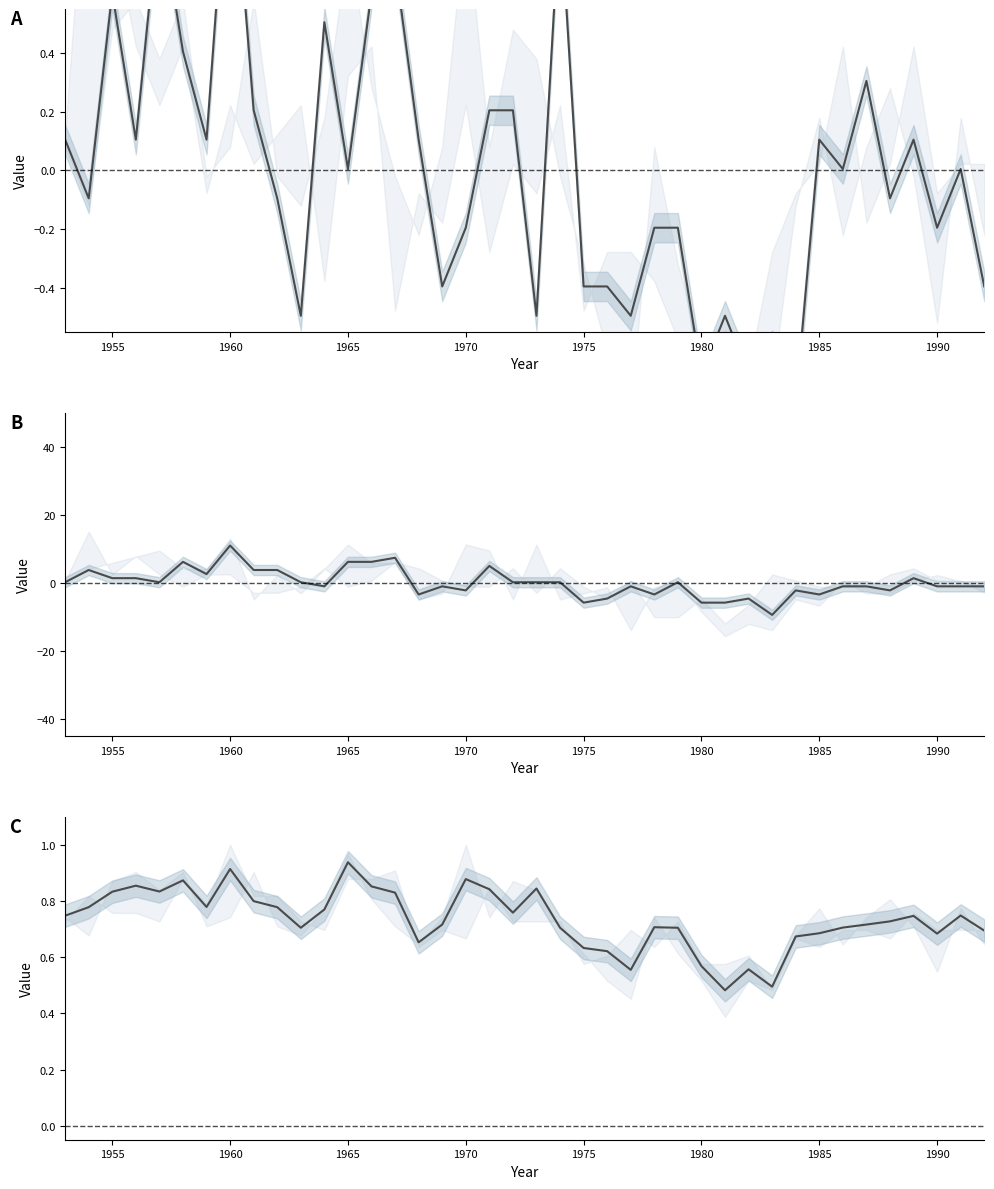

Where is the first local maximum for Jan (normalized)?

1955